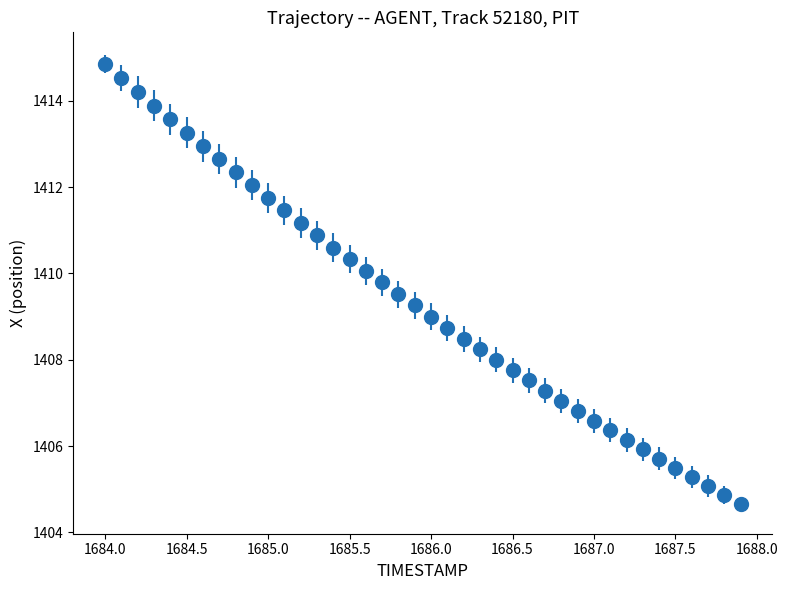

What is the minimum value shown in the chart?

1404.7